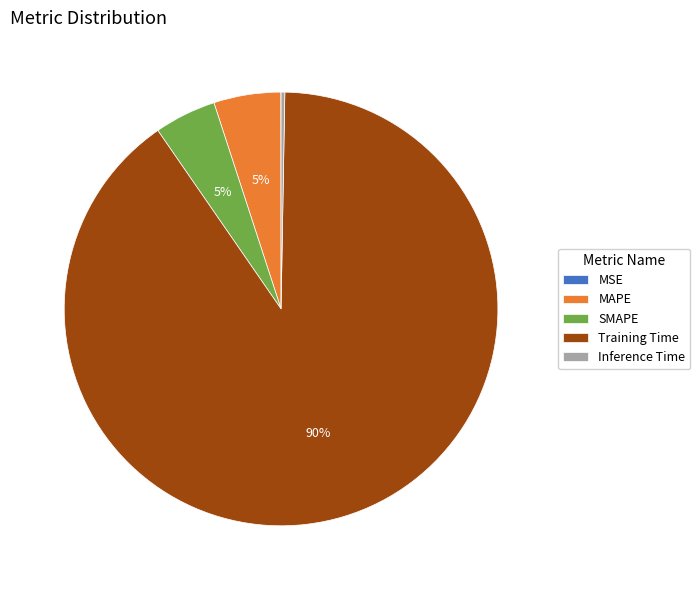

Does SMAPE account for over 50% of the chart?

No